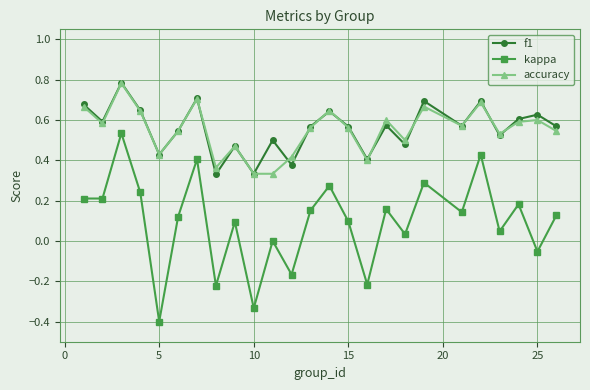

True or false: accuracy and f1 intersect in this chart.

True